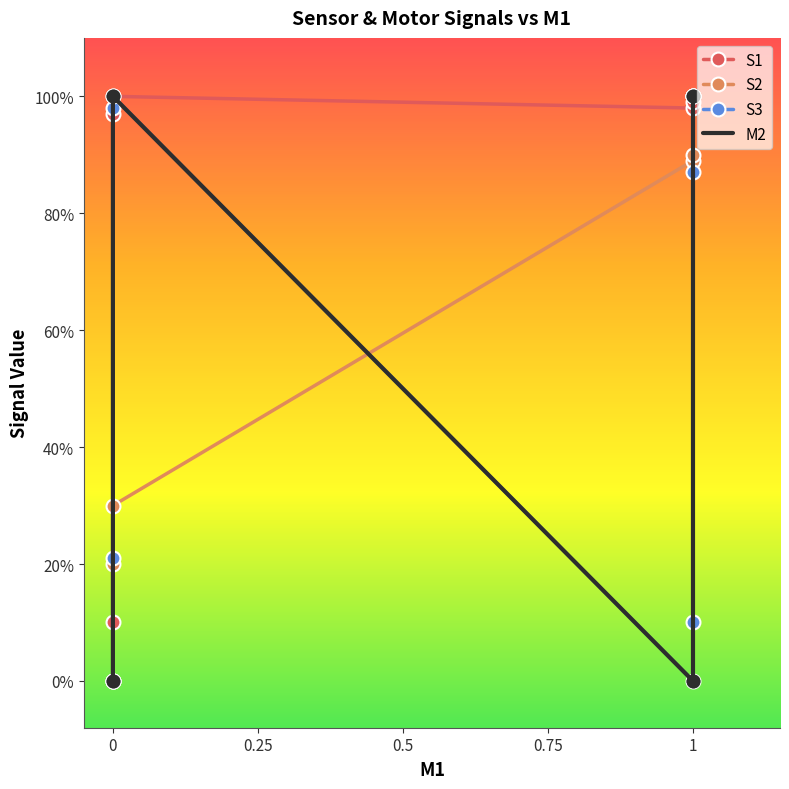

Which series reaches the maximum Y coordinate?

S1